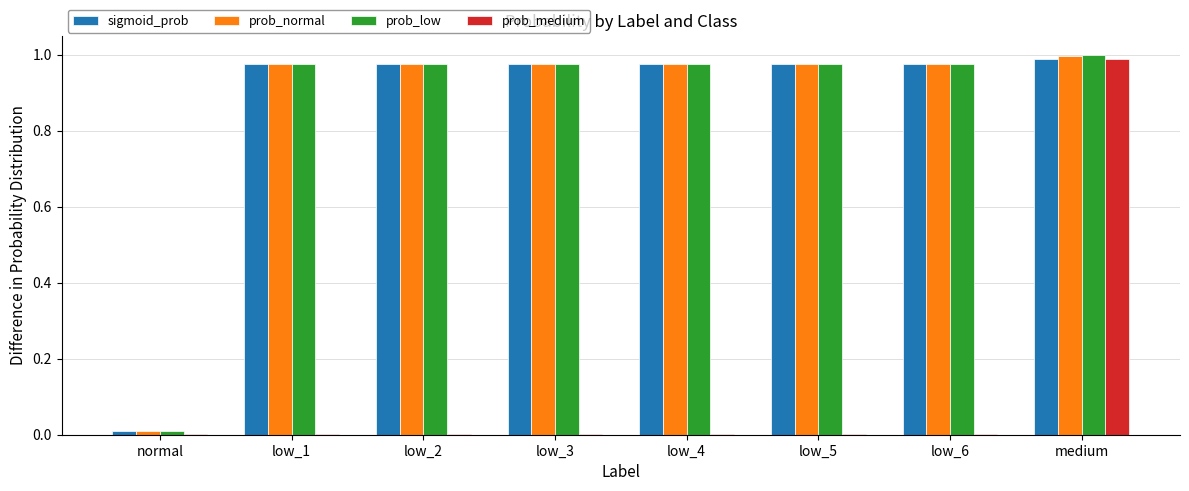

The prob_normal series shows 1.0 at low_2. True or false?

True